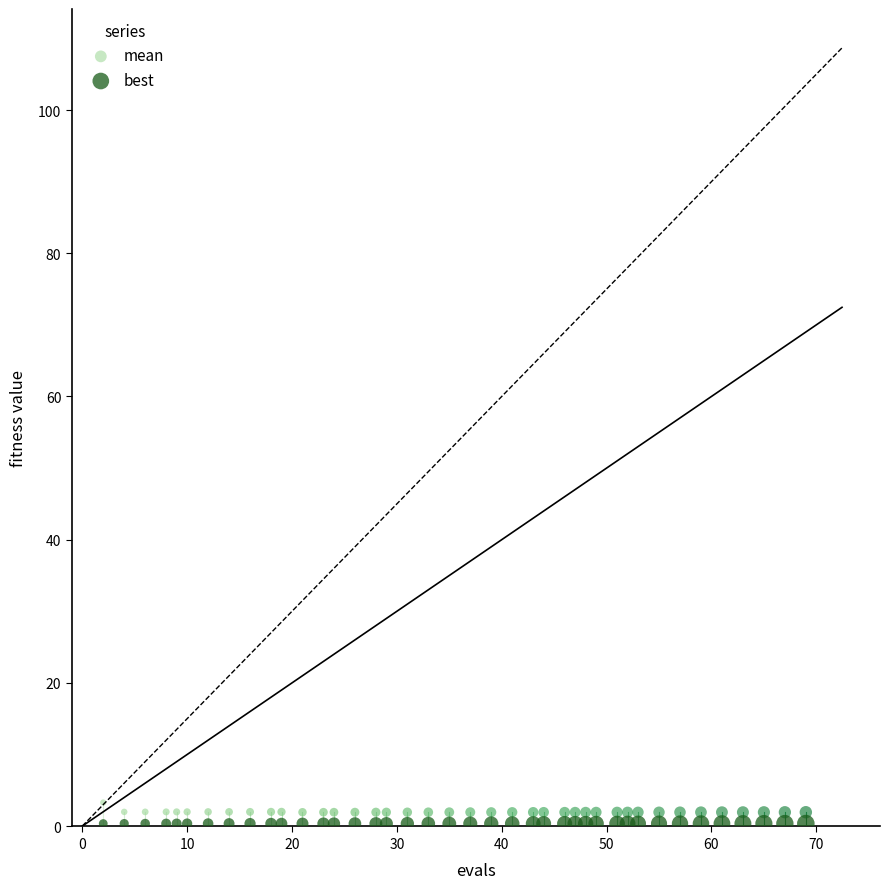

Across all data points, what is the range of X values (max minus min)?

67.0